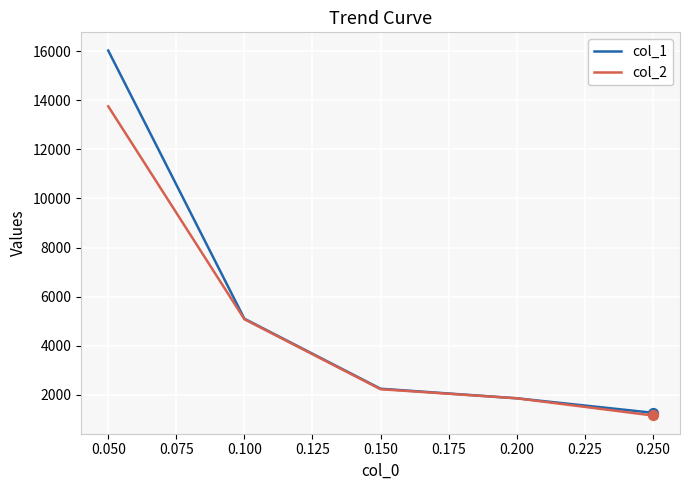

What are all the series names shown in the legend?

col_1, col_2